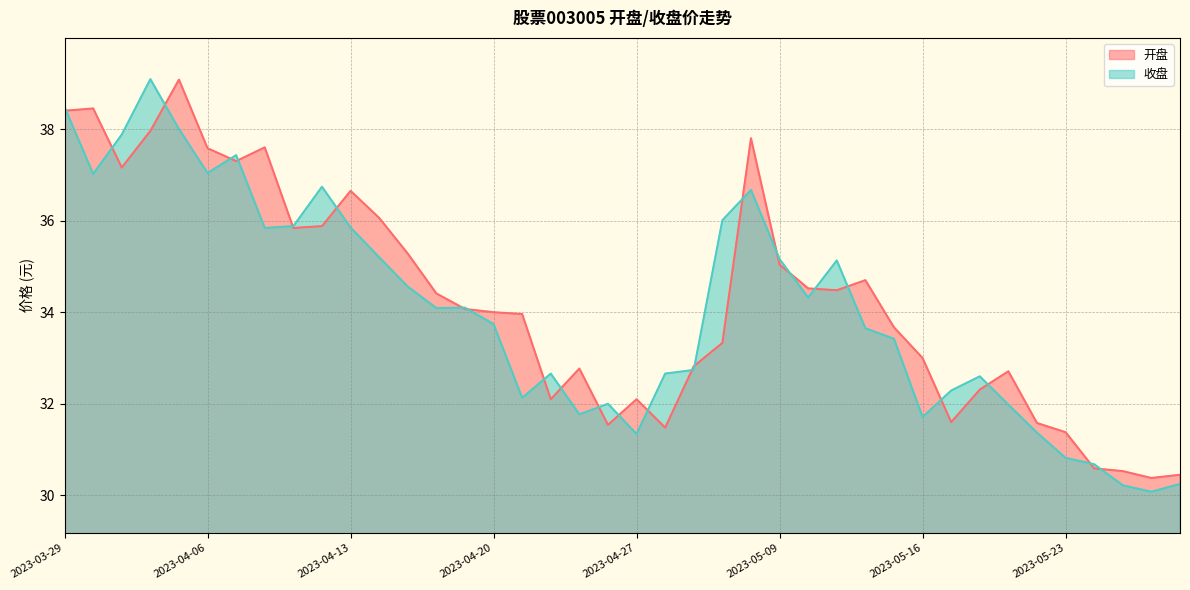

What is the difference between the highest and lowest values at 2023-05-26?

0.3